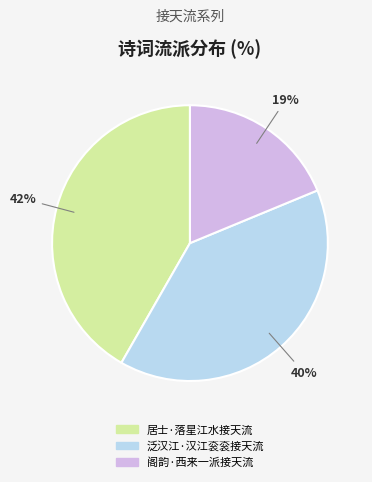

Do 泛汉江·汉江衮衮接天流 and 阁韵·西来一派接天流 together represent more than half of the pie?

Yes